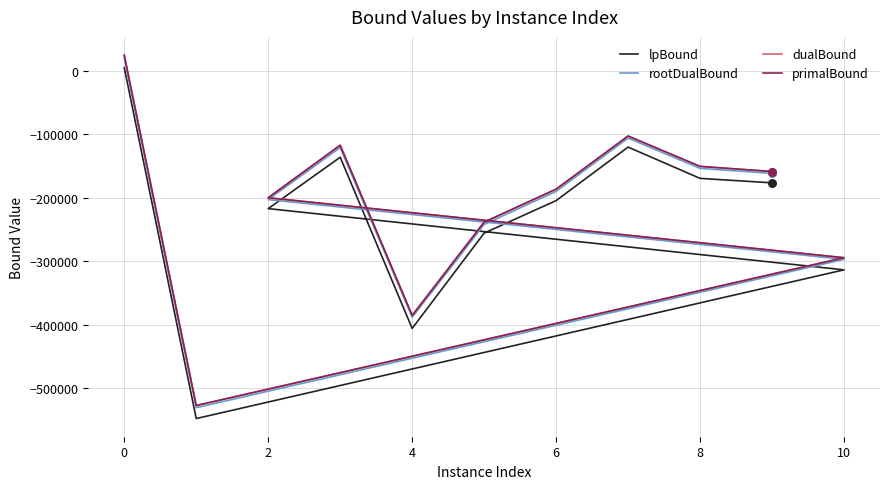

Which series reaches the minimum Y coordinate?

lpBound